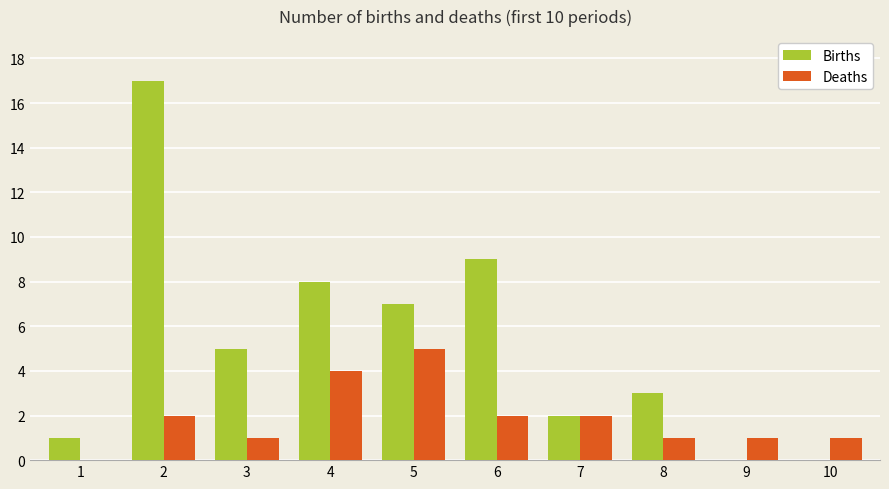

Which series has the largest total across all categories?

Births